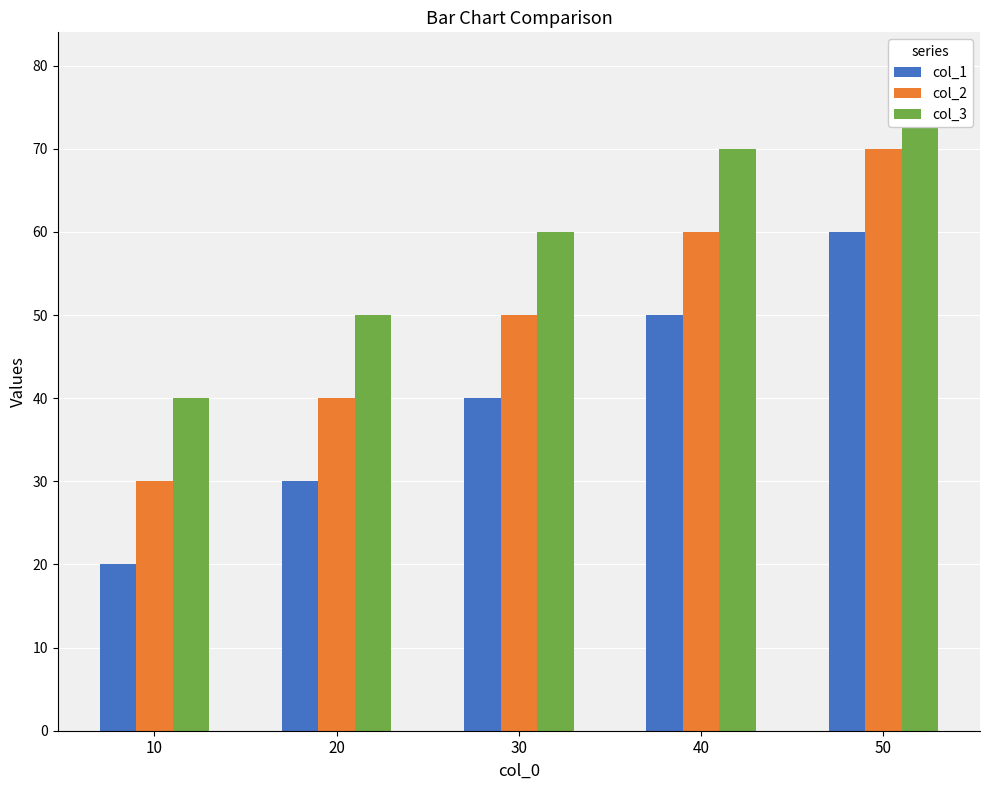

How many groups of bars are there?

5